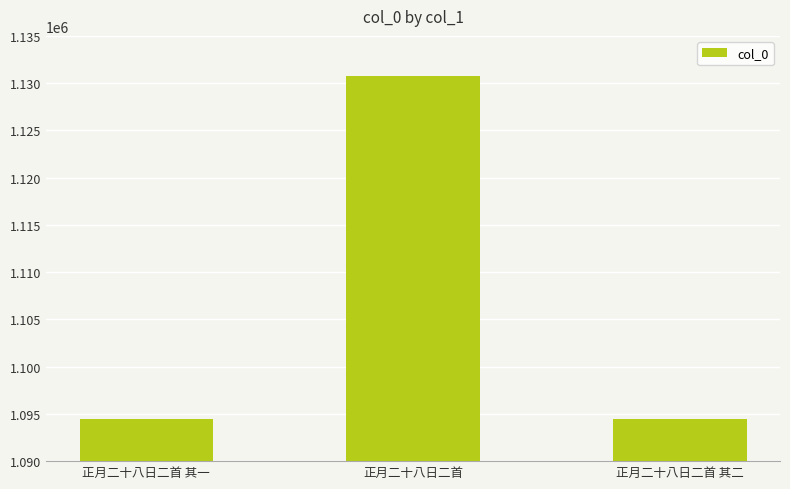

Approximately how many times larger is the value at 正月二十八日二首 其二 compared to 正月二十八日二首?

1.0